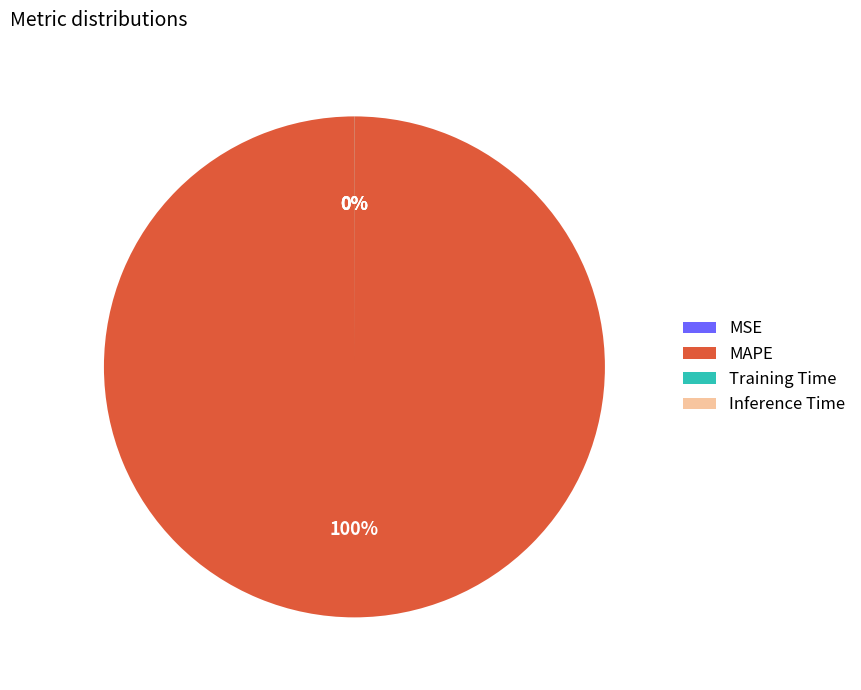

The MAPE slice represents 100% of the pie. True or false?

True